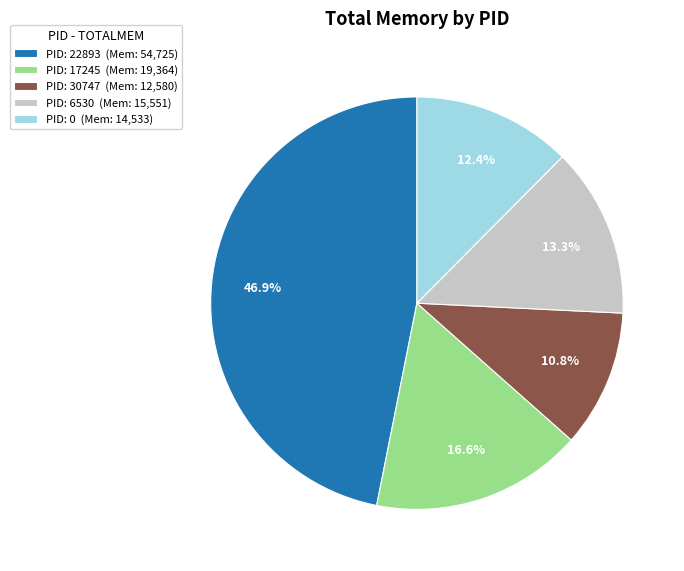

Approximately how many times larger is the value at PID: 6530 (Mem: 15,551) compared to PID: 22893 (Mem: 54,725)?

0.3